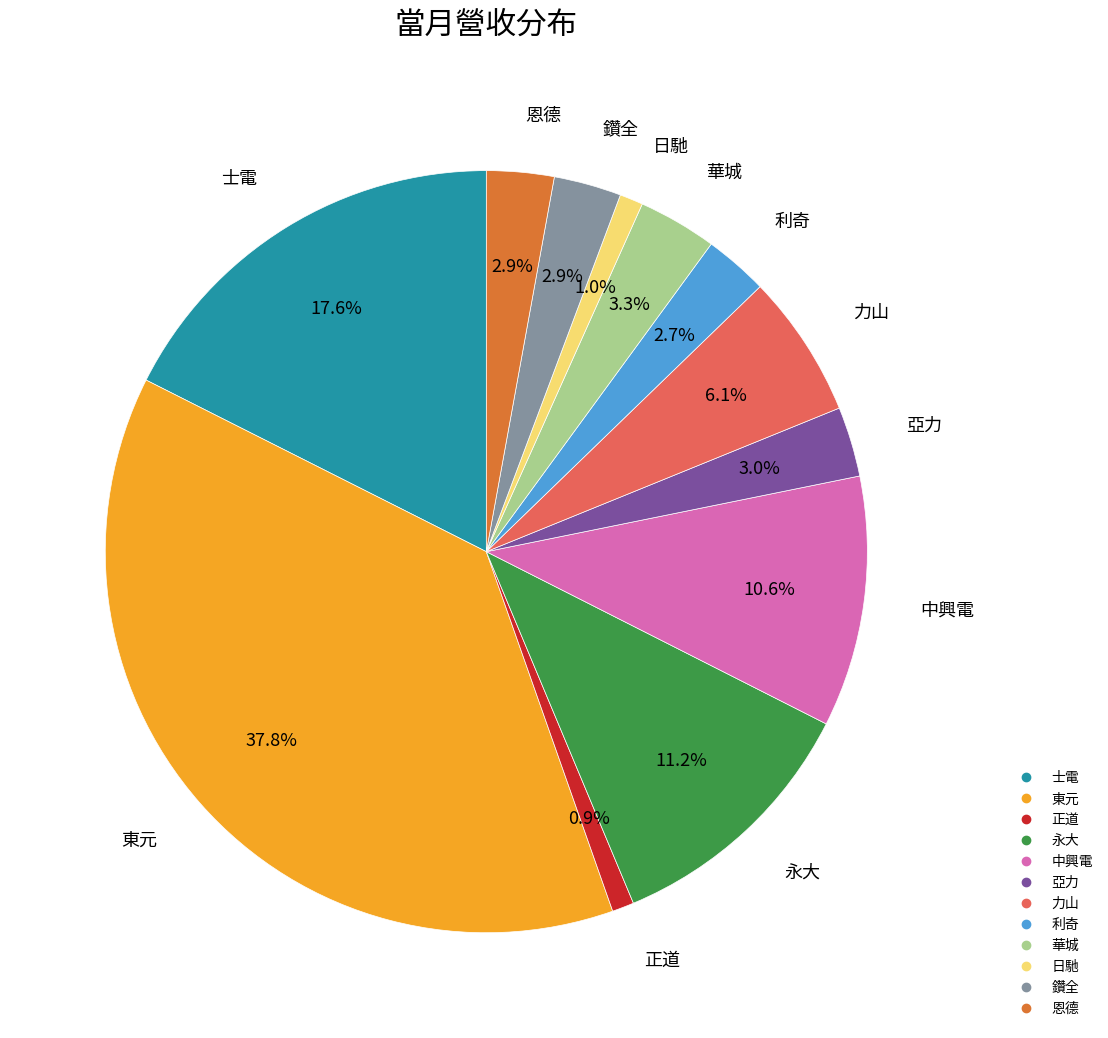

How many segments does this pie chart have?

12